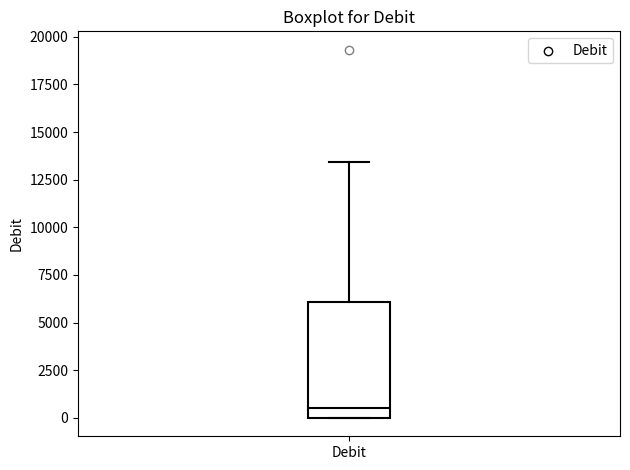

Where does the upper whisker of the box for Debit end on the y-axis? The values are not printed on the chart, so give them approximately, as read against the axis.

13500